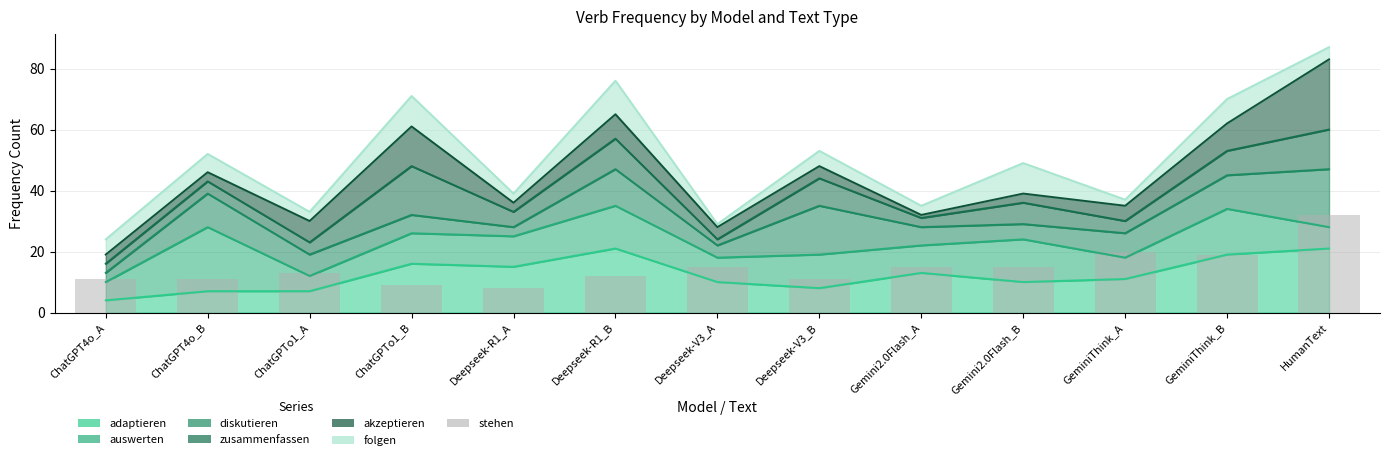

What position from the left is GeminiThink_A?

11